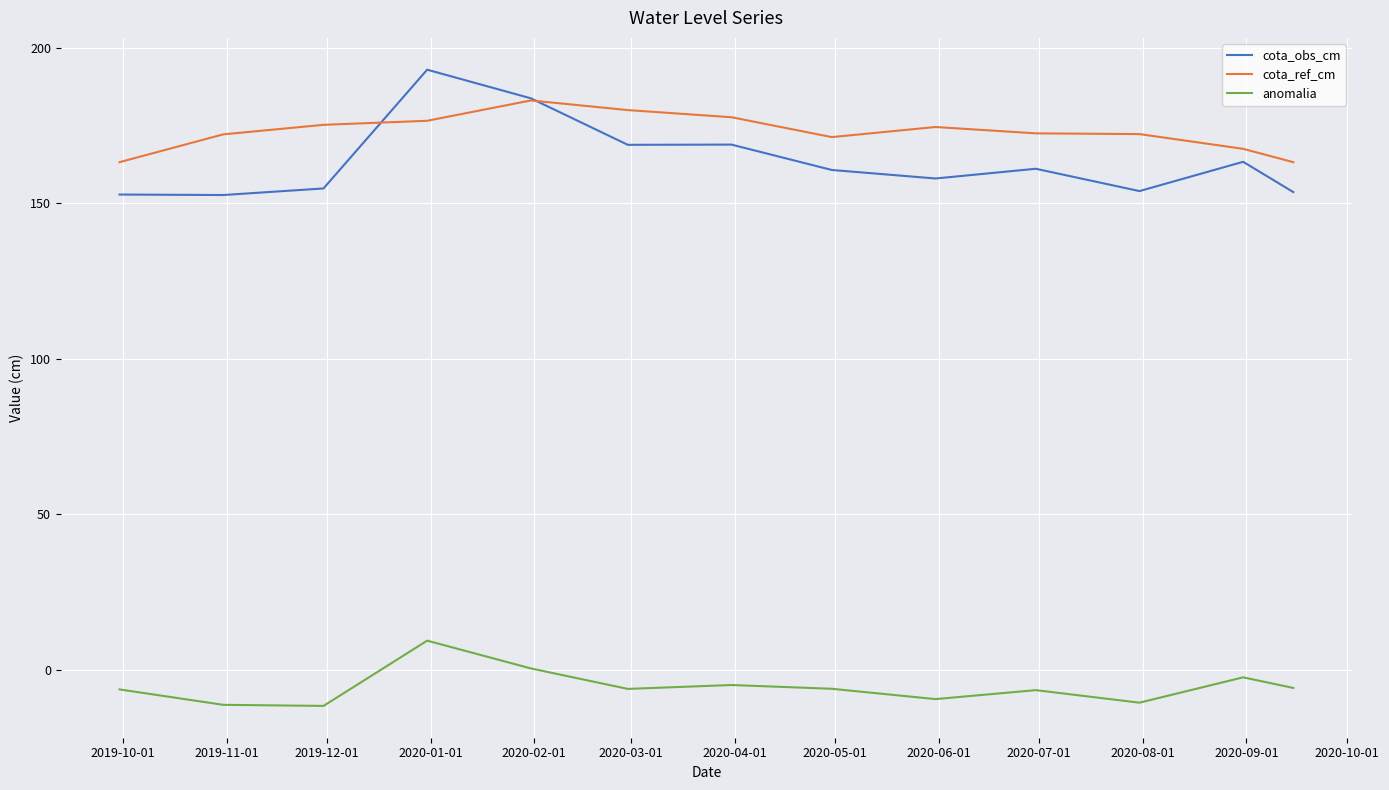

Does the chart have visible grid lines?

Yes